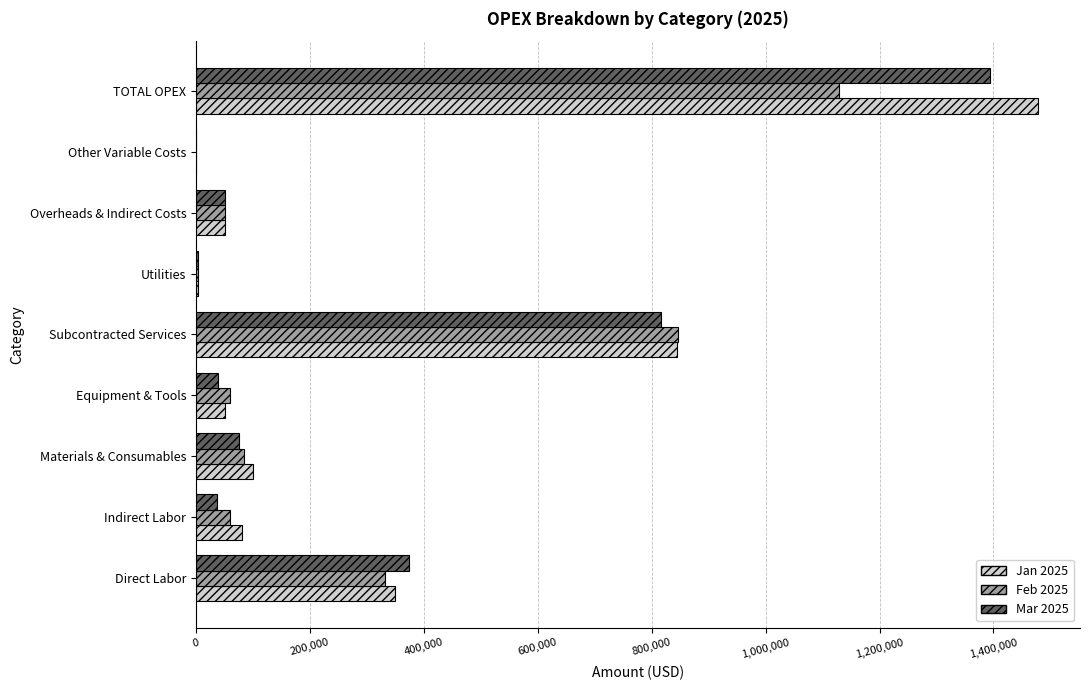

What is the total value across all series at Direct Labor?

1056743.0